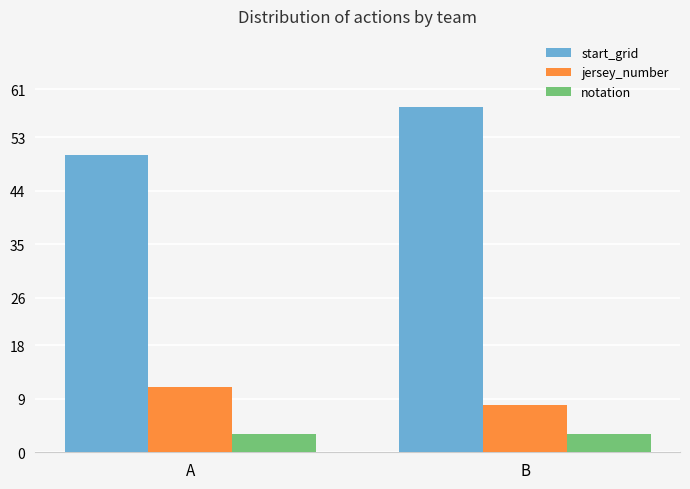

What are all the series names shown in the legend?

start_grid, jersey_number, notation